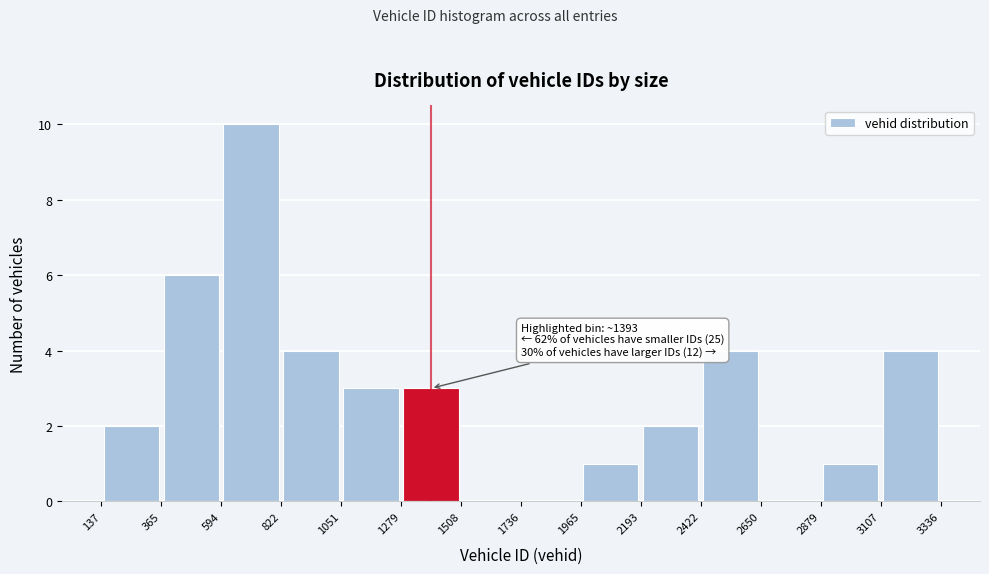

Over which range of the x-axis is the bar tallest?

594 to 822